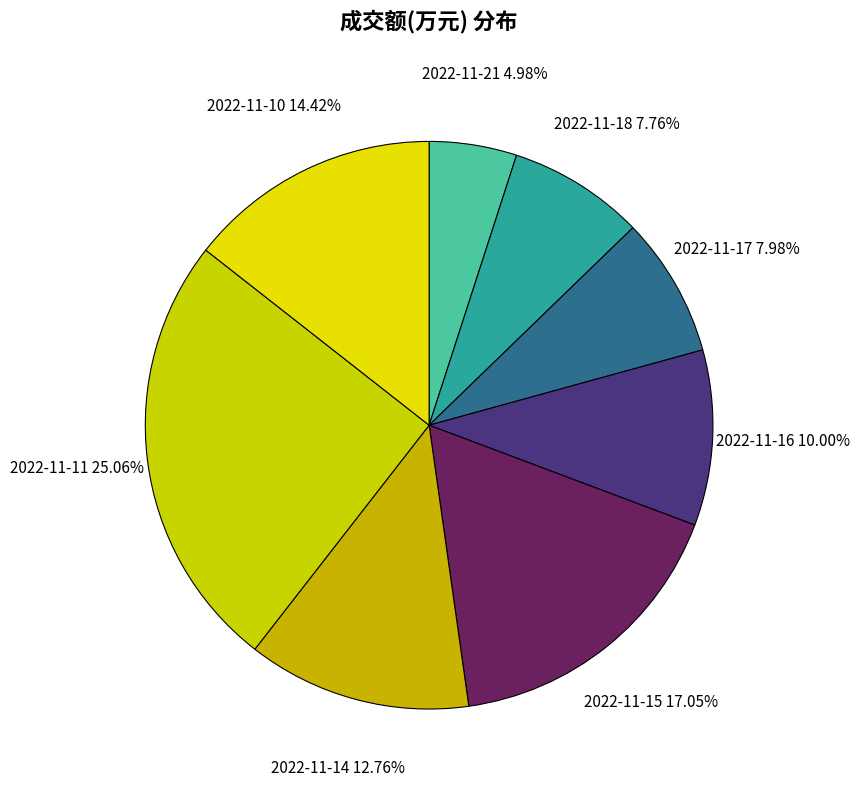

Count the number of slices in the pie.

8